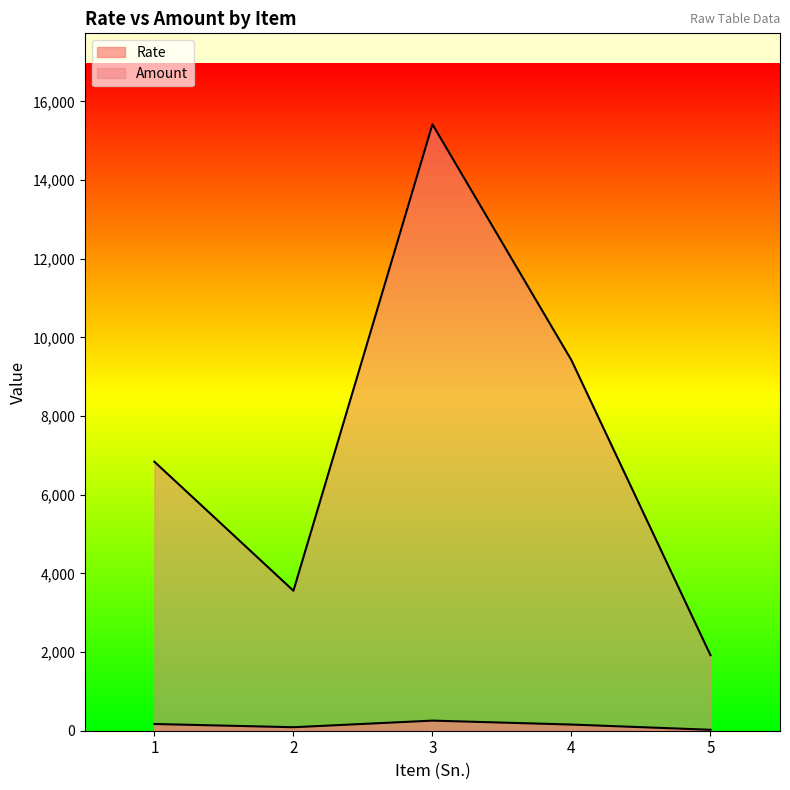

Reading right to left, list all the values displayed in this chart.

Rate: 5=24	4=157	3=257	2=89	1=171
Amount: 5=1920	4=9420	3=15420	2=3560	1=6840